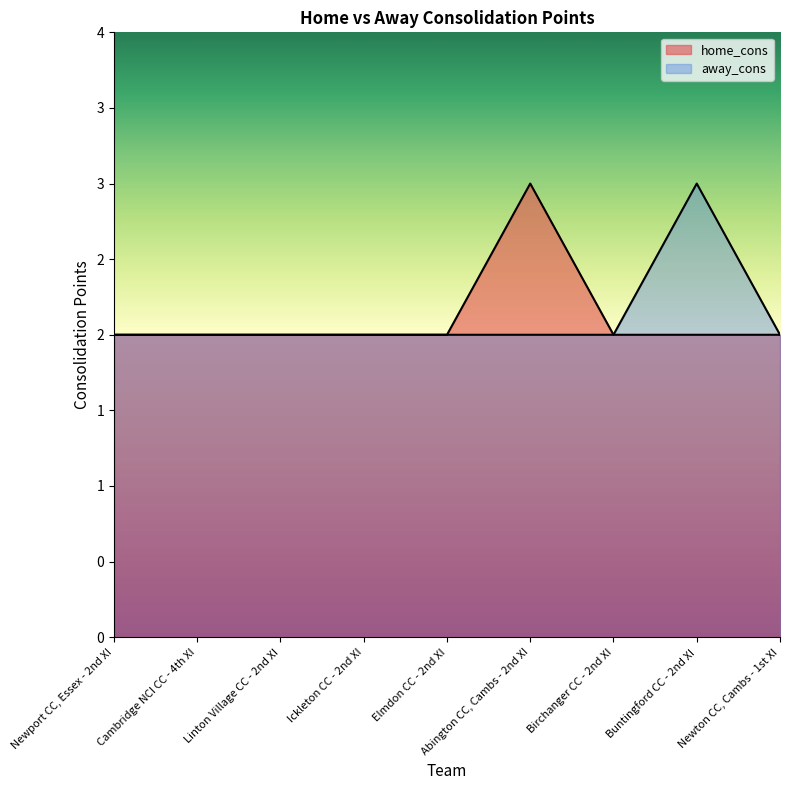

What is the label of the 8th point from the right?

Cambridge NCI CC - 4th XI